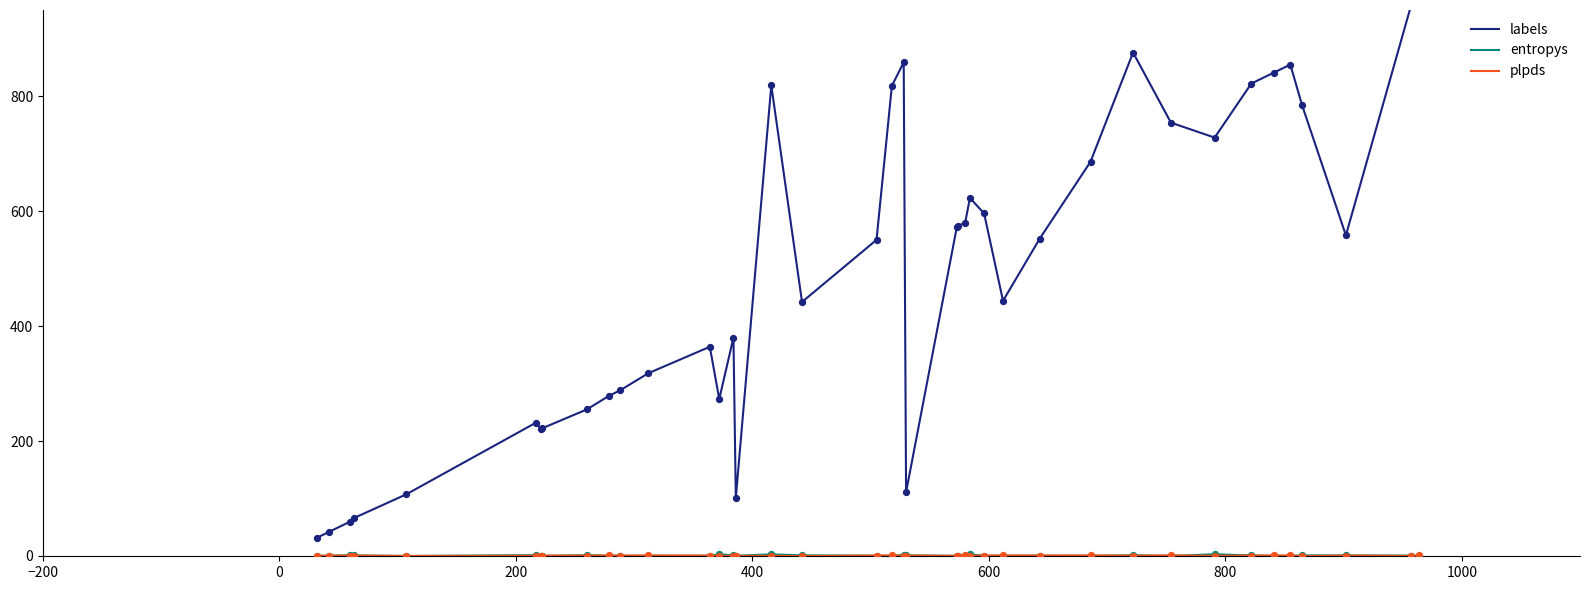

Which series reaches the minimum Y coordinate?

plpds